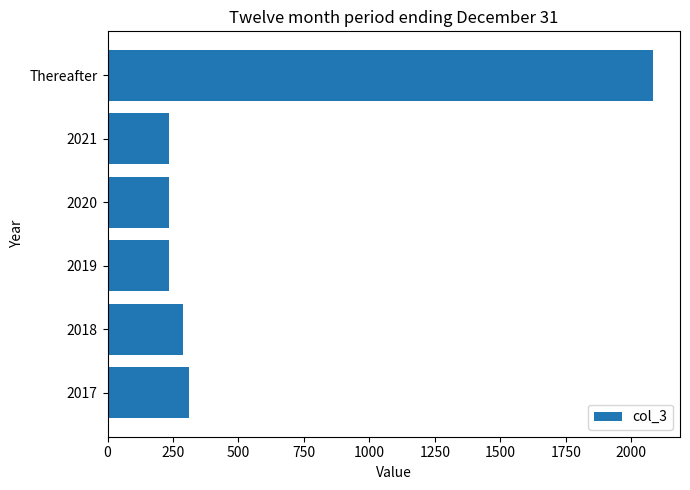

Which label corresponds to the largest value in the chart?

Thereafter